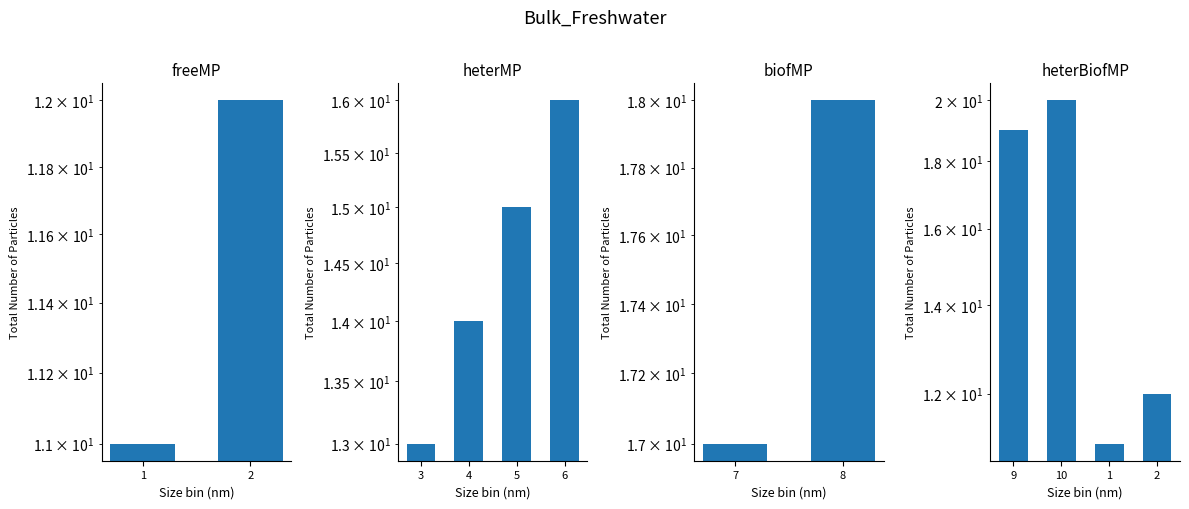

The value at 1 is 15. True or false?

False